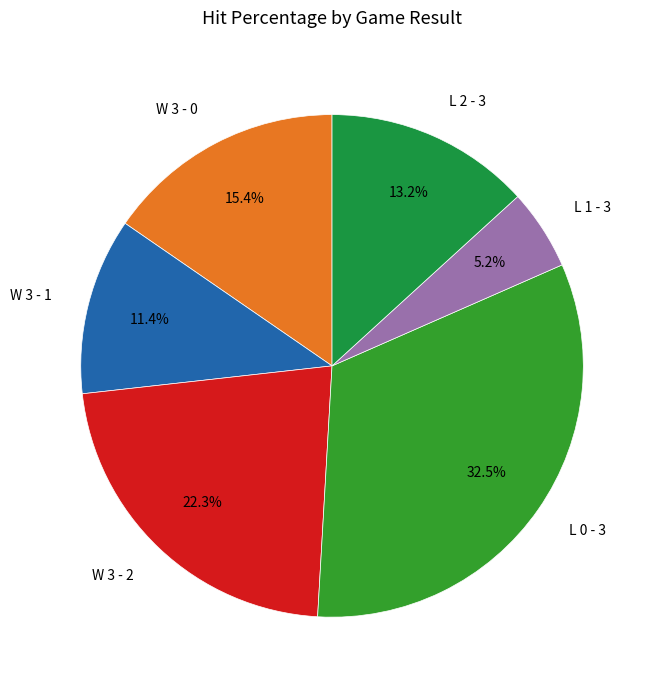

Rank the categories by value from lowest to highest.

L 1 - 3, W 3 - 1, L 2 - 3, W 3 - 0, W 3 - 2, L 0 - 3